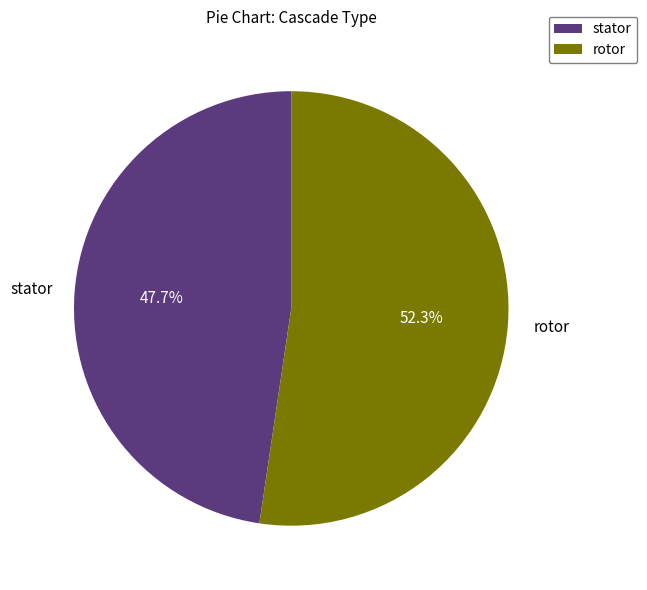

How many segments does this pie chart have?

2